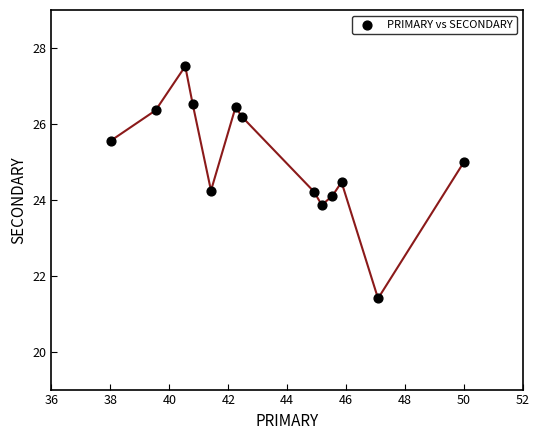

What is the range of Y values (max minus min)?

6.1